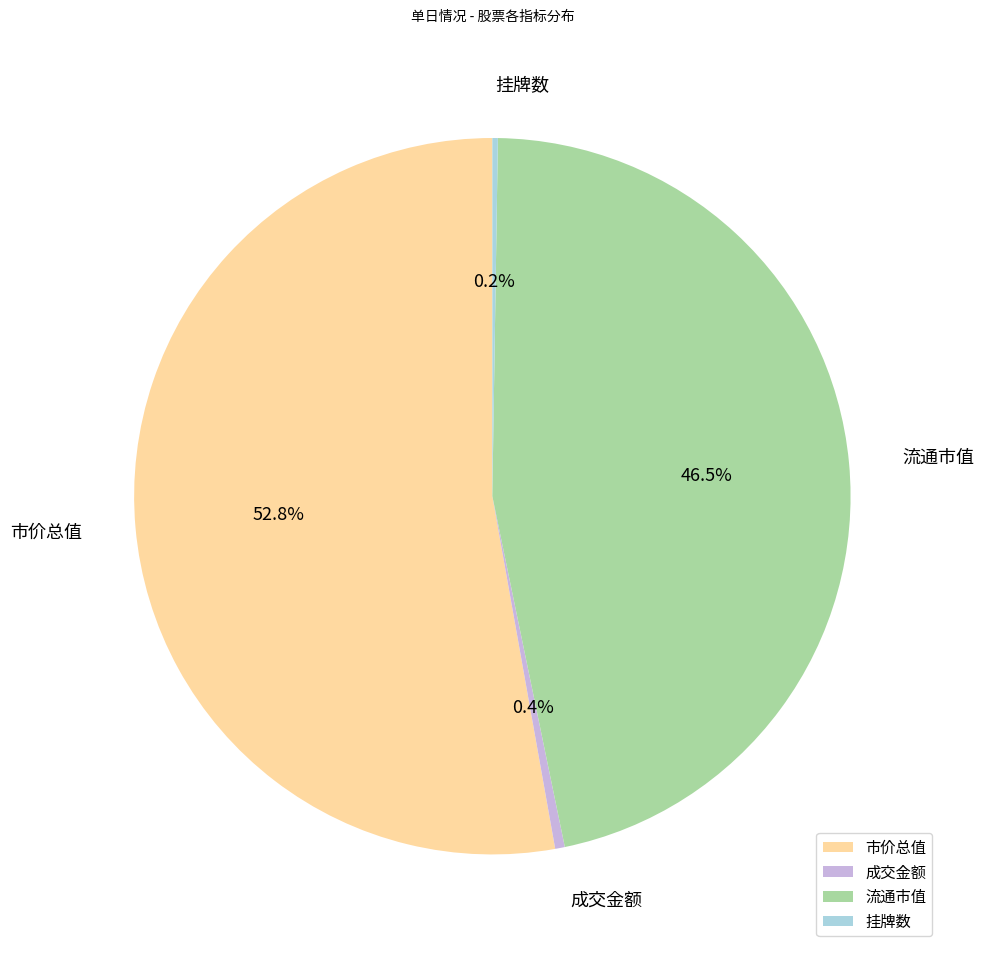

Does any single category account for the majority?

Yes